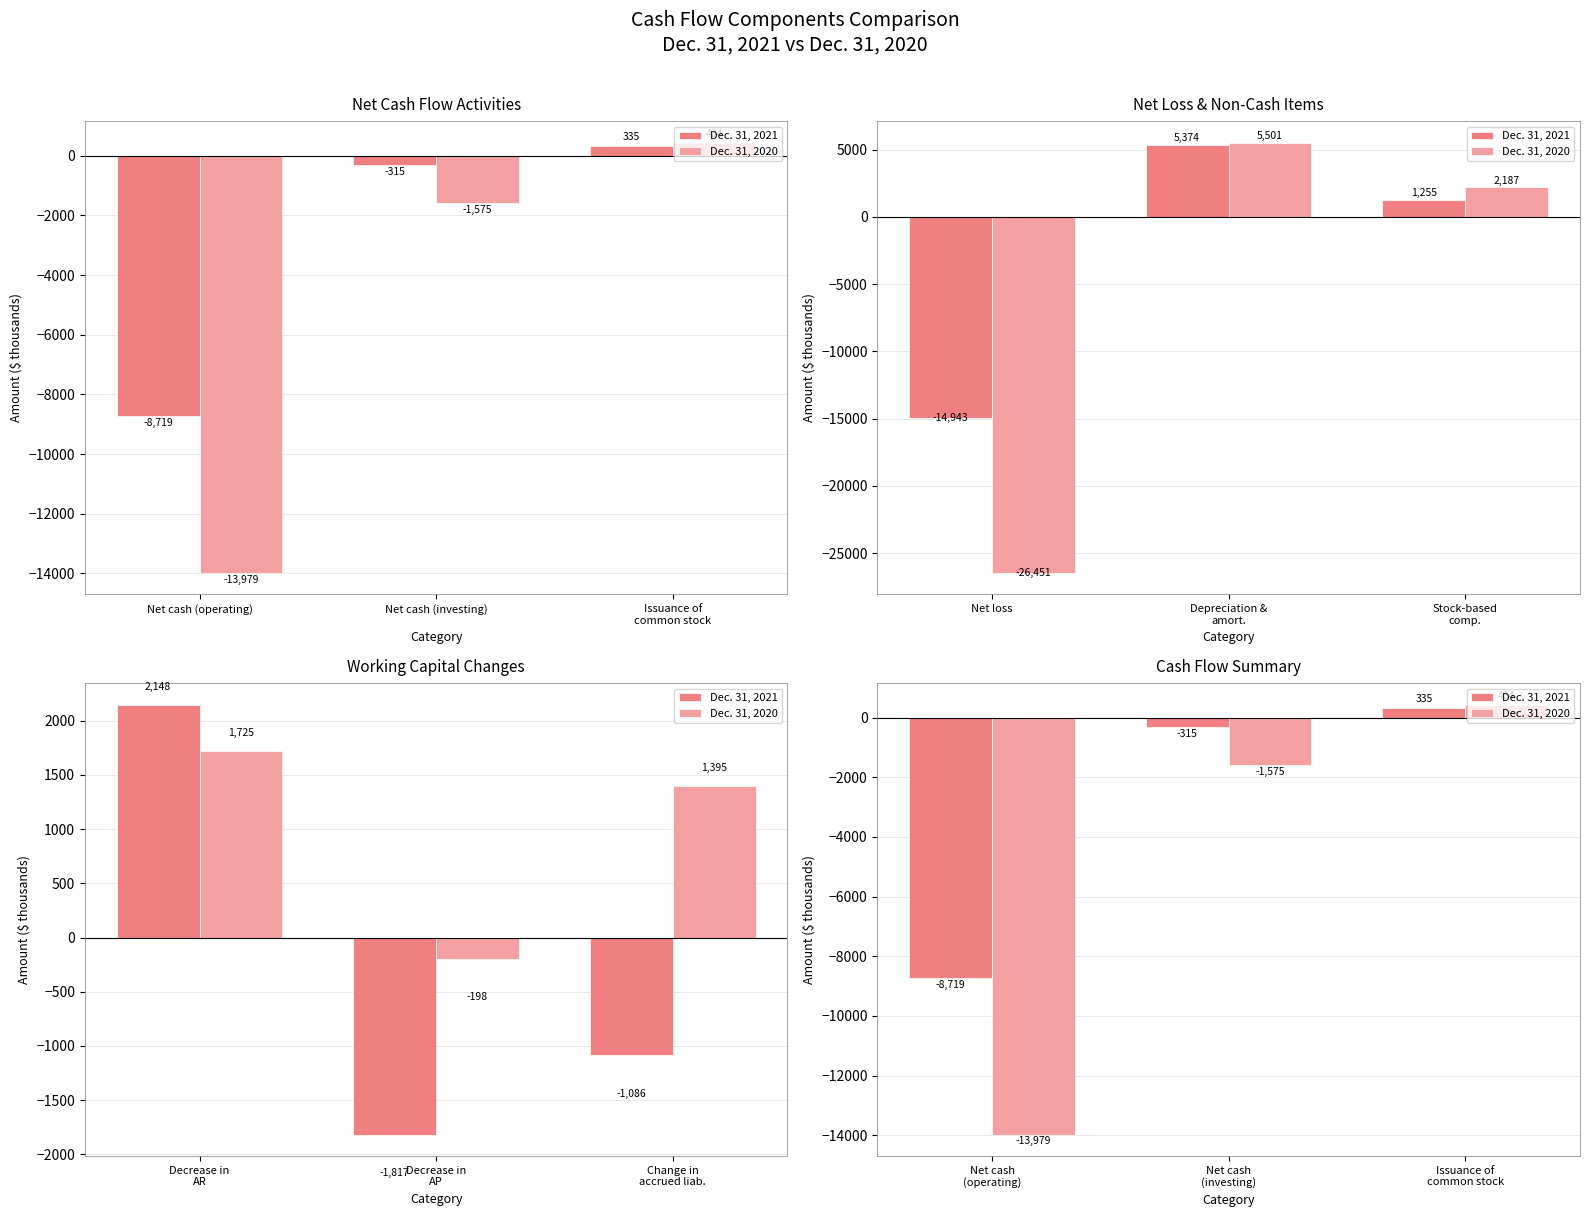

Reading left to right, extract all data points from this chart.

Dec. 31, 2021: Net cash (operating)=-8719	Net cash (investing)=-315	Issuance of
common stock=335
Dec. 31, 2020: Net cash (operating)=-13979	Net cash (investing)=-1575	Issuance of
common stock=434